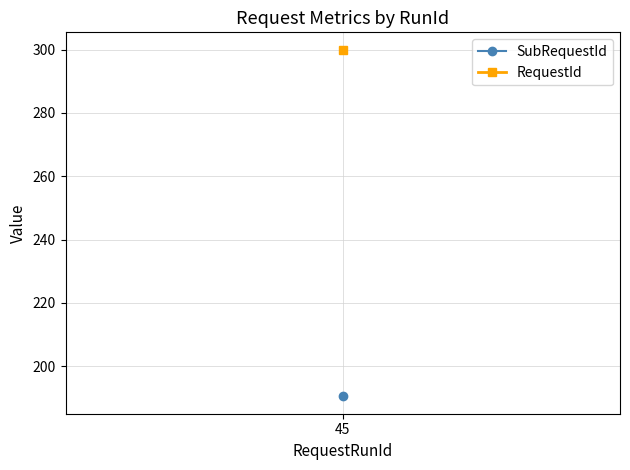

What is the value of the SubRequestId point at the 1st from the left?

191